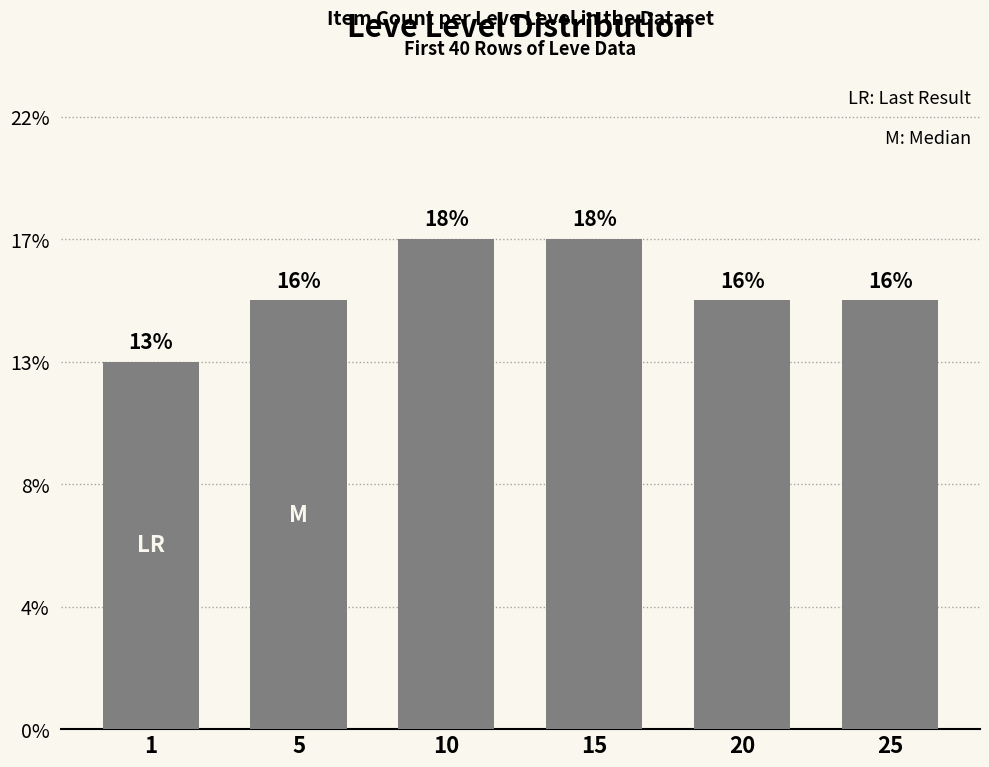

Rank the categories by value from lowest to highest.

1, 5, 20, 25, 10, 15